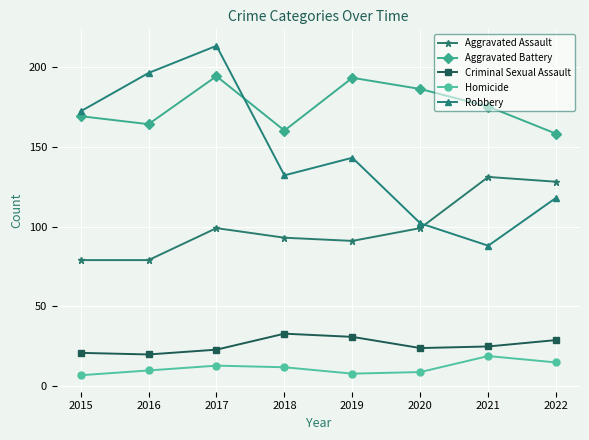

How many data points in Aggravated Battery are less than 175?

4